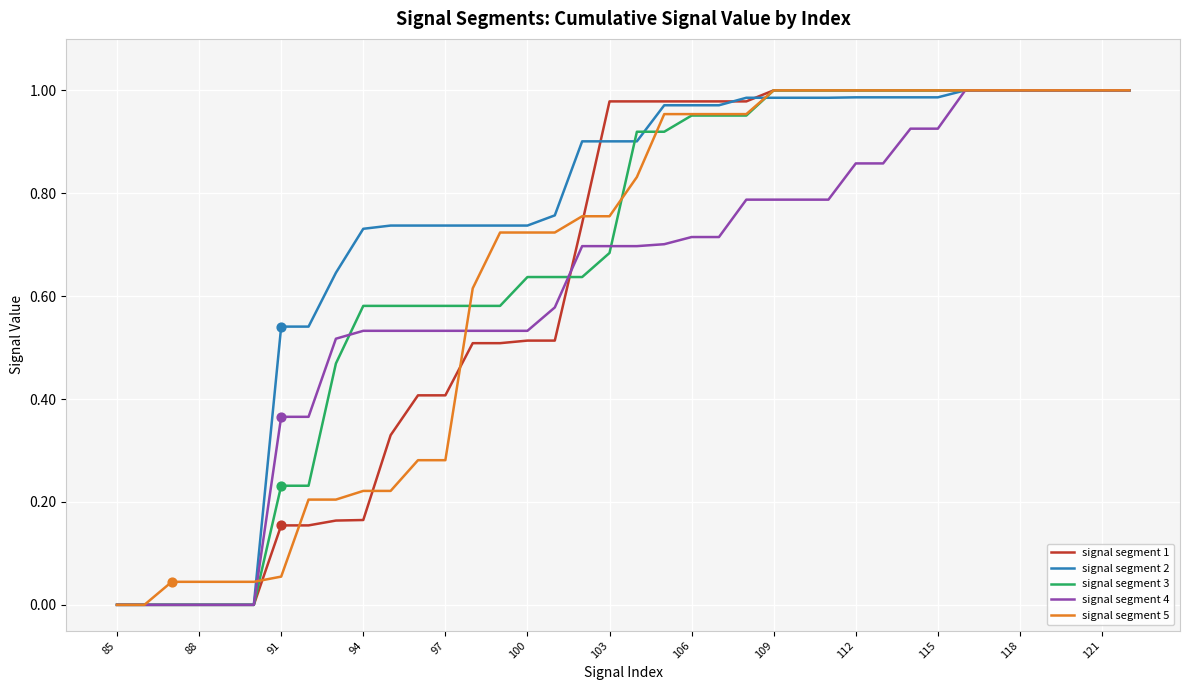

What are all the series names shown in the legend?

signal segment 1, signal segment 2, signal segment 3, signal segment 4, signal segment 5